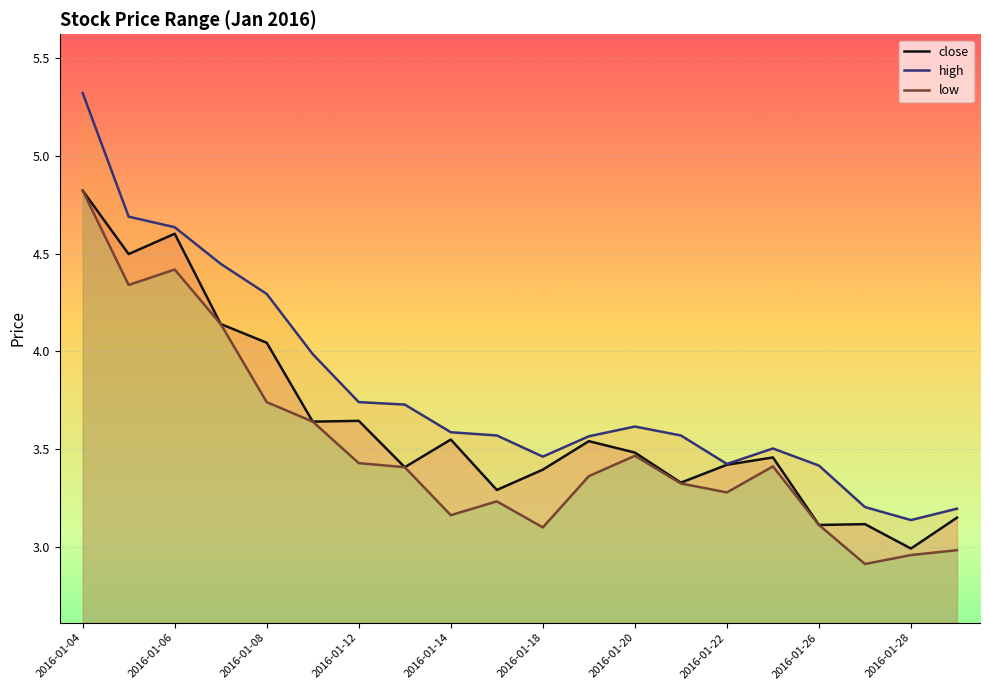

What is the difference between the close values at 2016-01-18 and 2016-01-19?

0.1